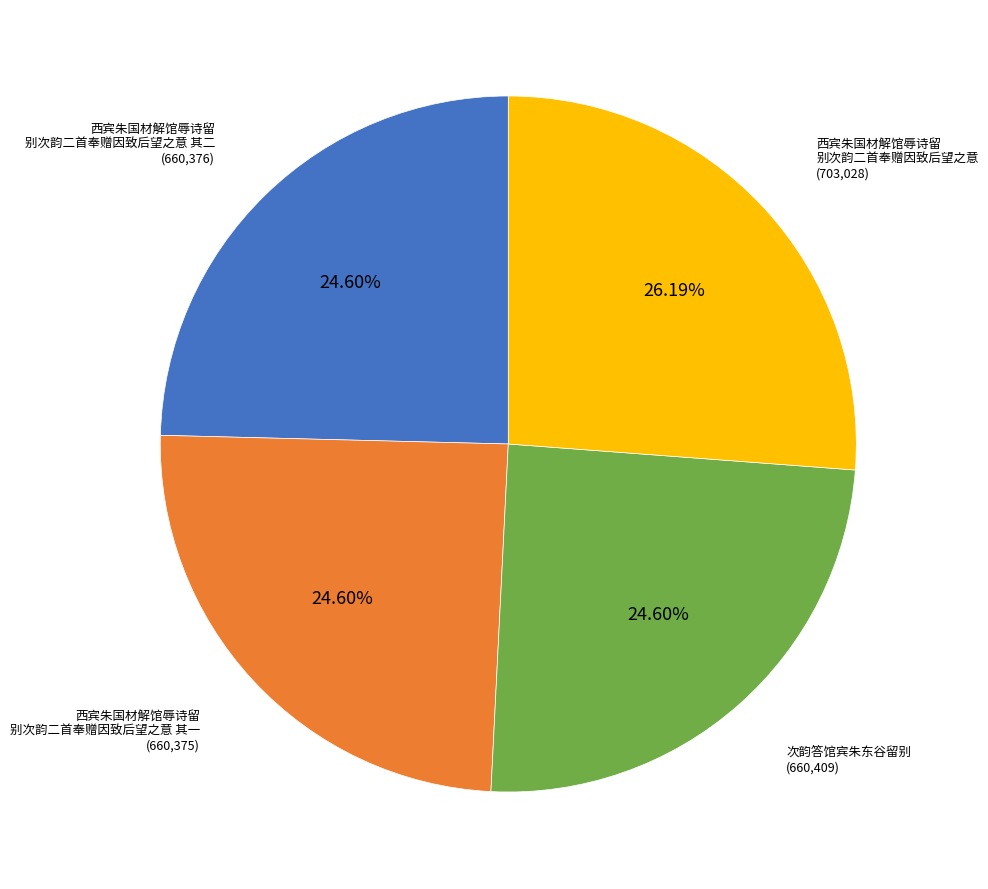

Does any single category account for the majority?

No